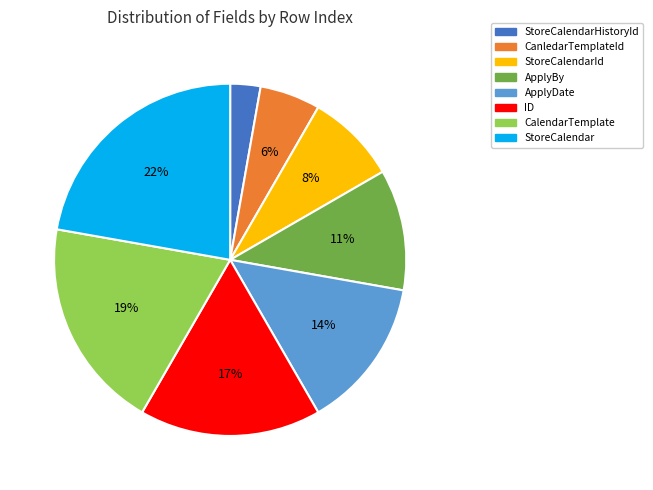

To the nearest percent, what percentage of the pie is ApplyBy?

11%